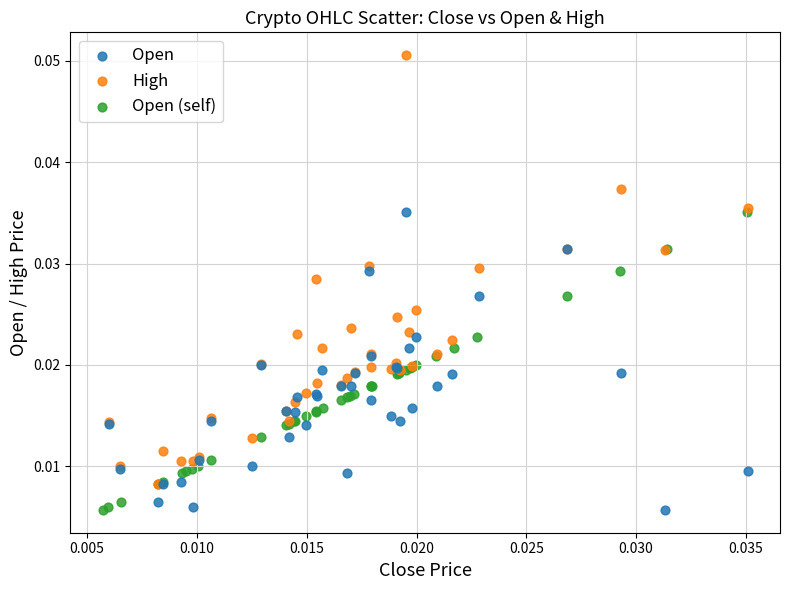

Which series contains the highest Y value?

High